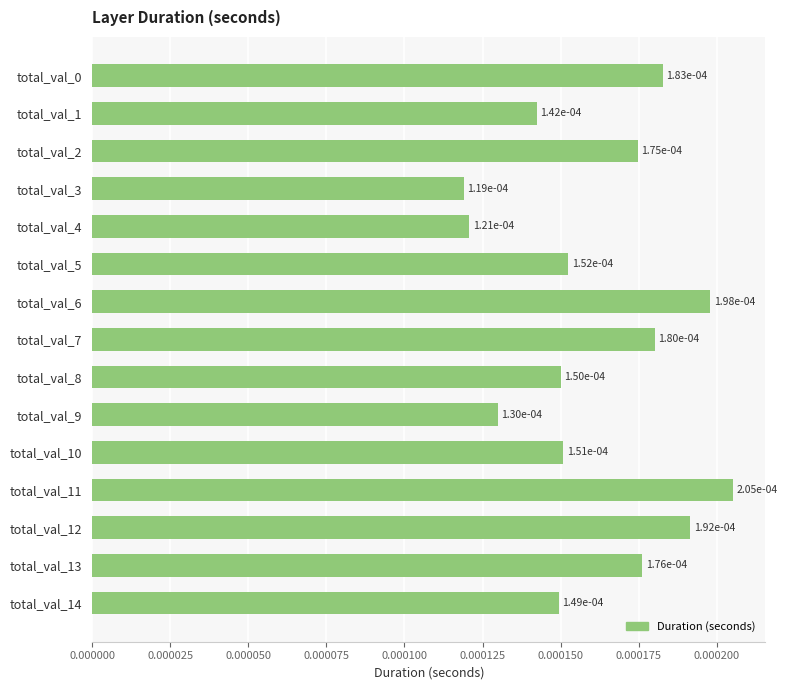

How many values are between 0 and 1?

15